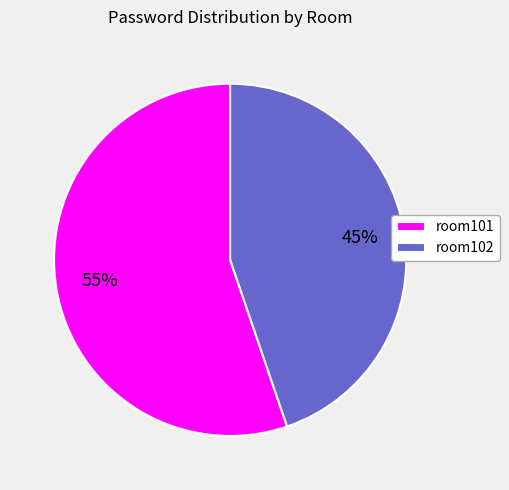

Between room101 and room102, which is larger?

room101